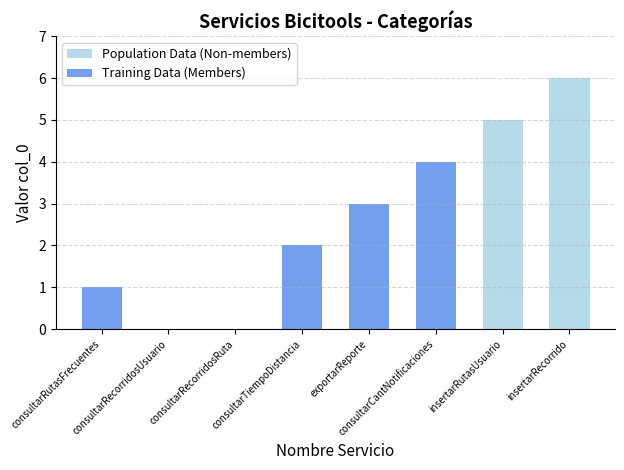

Reading left to right, list all the values displayed in this chart.

Population Data (Non-members): 0	0	0	0	0	0	5	6
Training Data (Members): 1	0	0	2	3	4	0	0